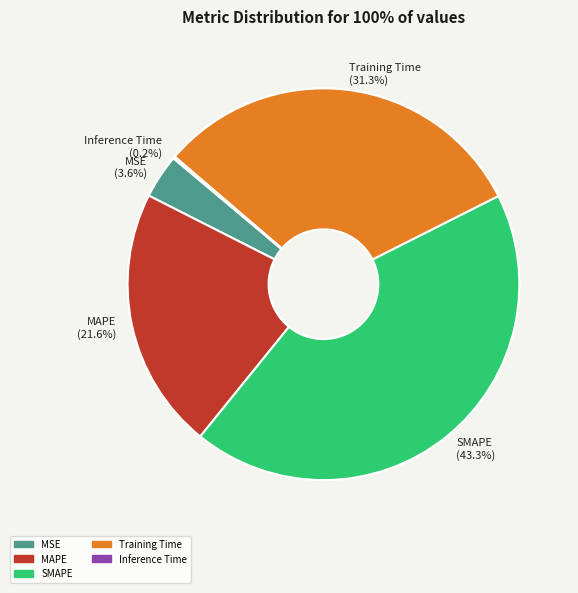

Does any single category account for the majority?

No